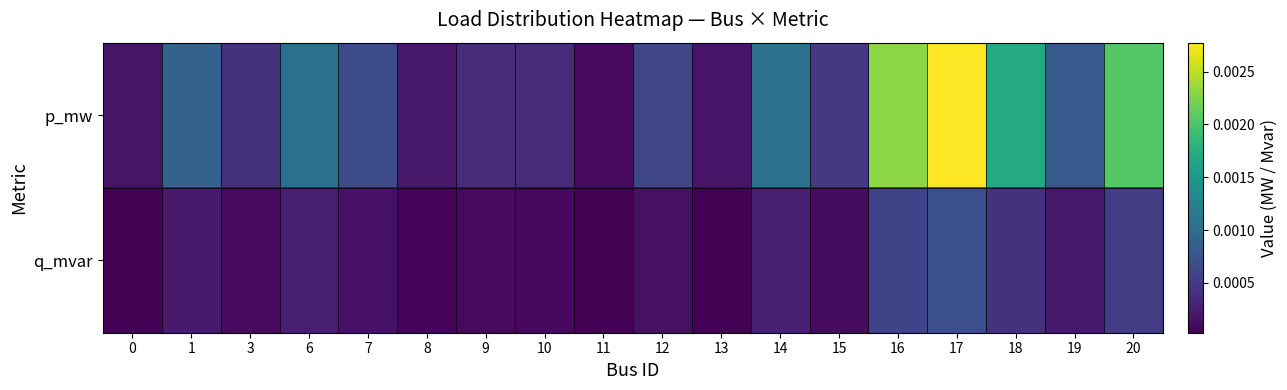

At how many categories does at least one series exceed 0?

18